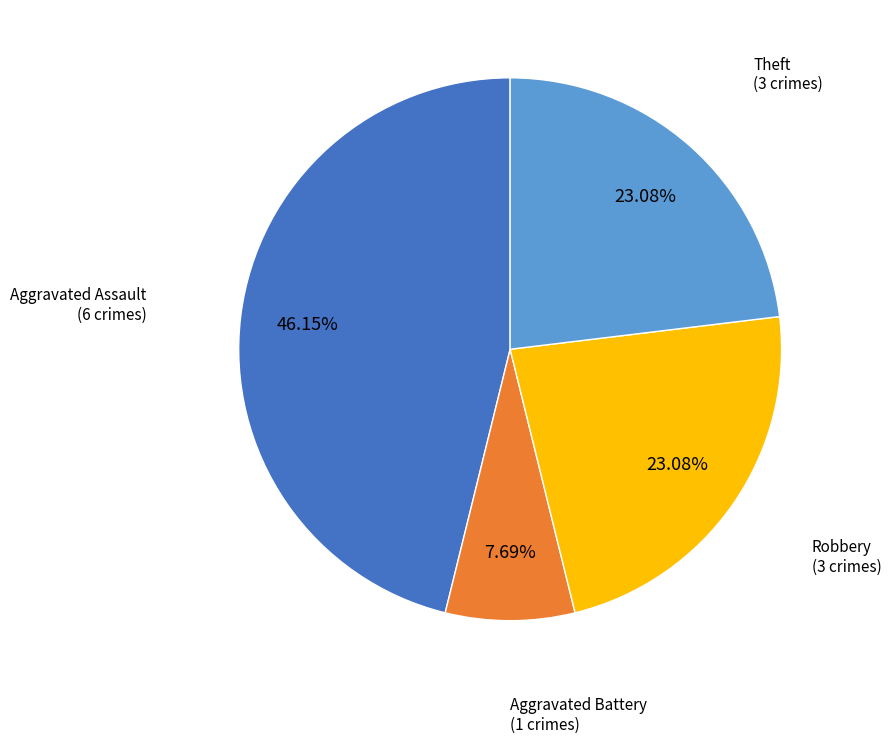

Is there any slice that represents more than half of the pie?

No